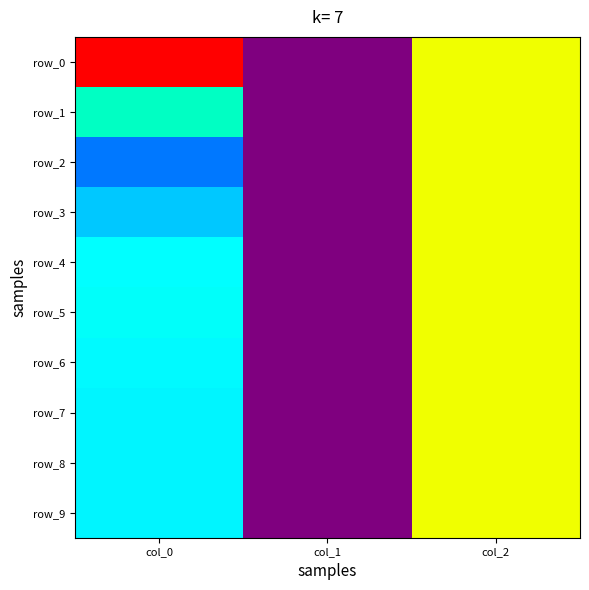

The value of row_1 at col_2 is 1.6. True or false?

False